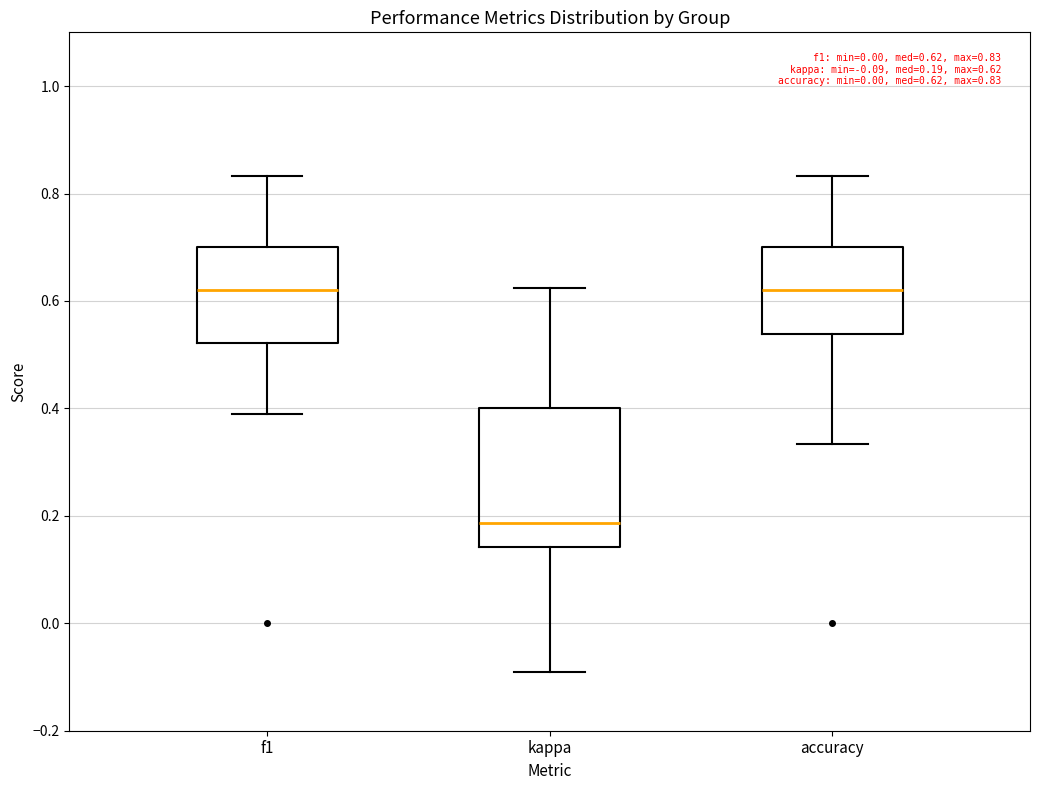

Which box is the tallest, from its lower edge to its upper edge?

kappa